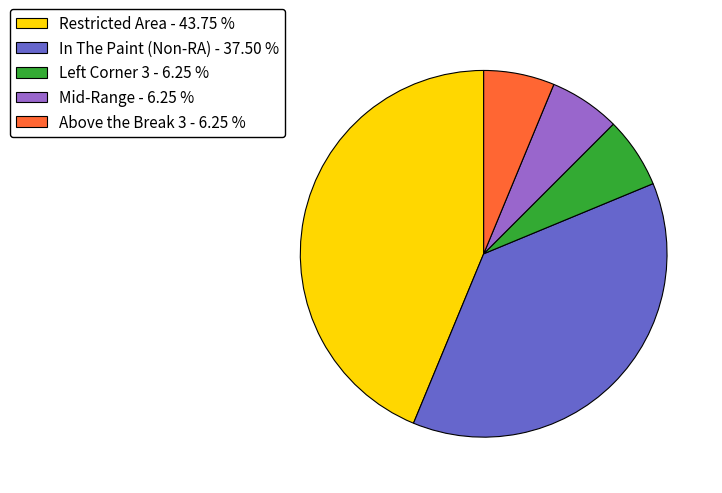

Which has a higher value, In The Paint (Non-RA) - 37.50 % or Above the Break 3 - 6.25 %?

In The Paint (Non-RA) - 37.50 %